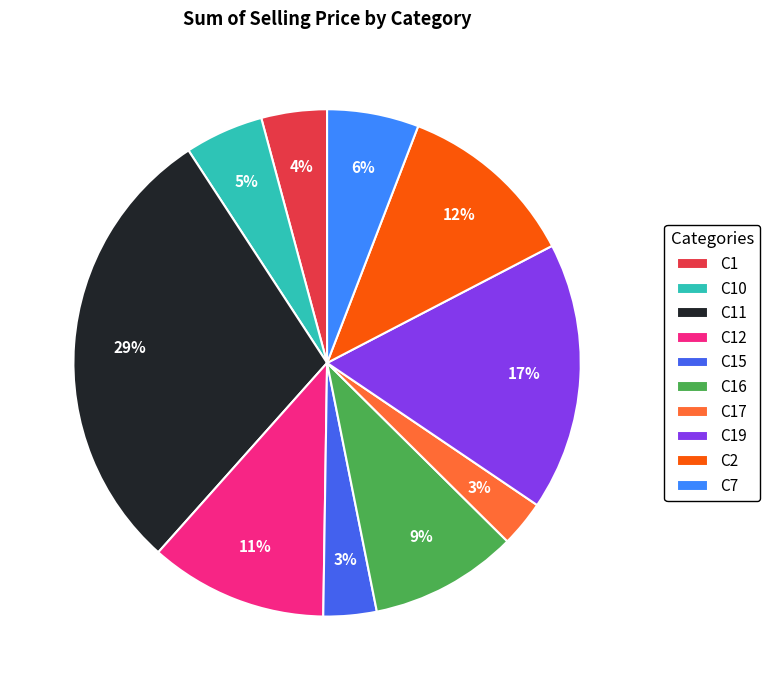

Is there a majority slice in this chart?

No